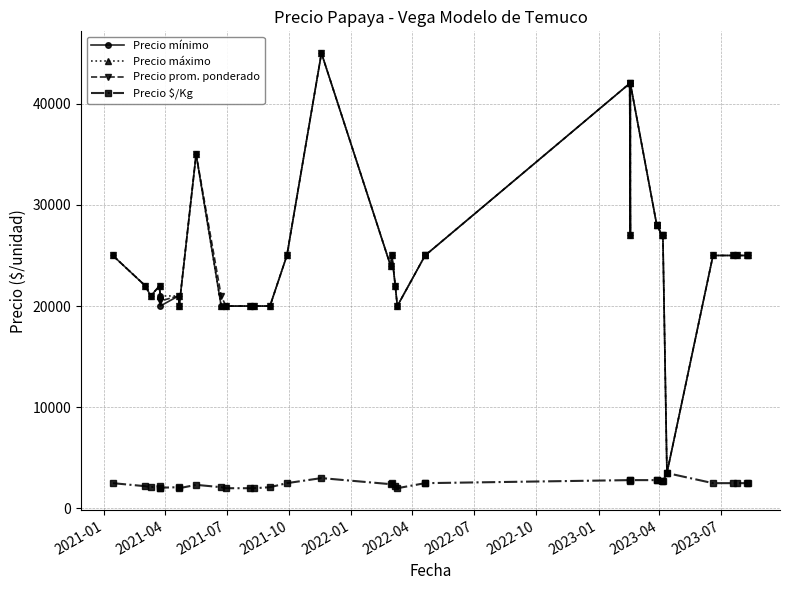

The Precio máximo series shows 33590 at 16. True or false?

False